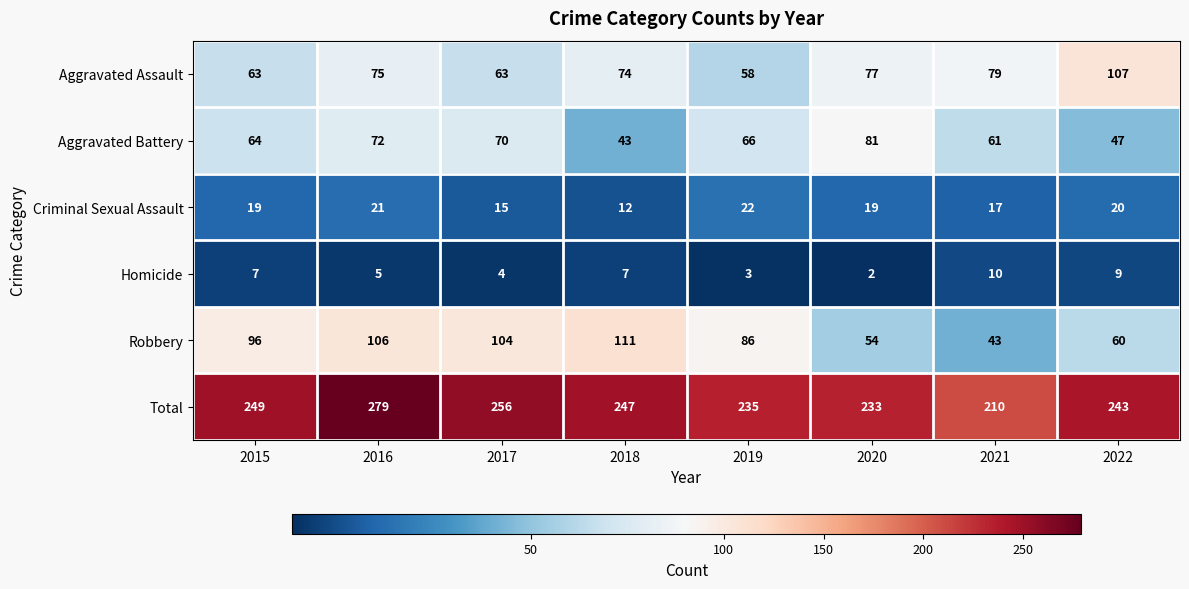

What is the difference between the Aggravated Battery values at 2022 and 2015?

17